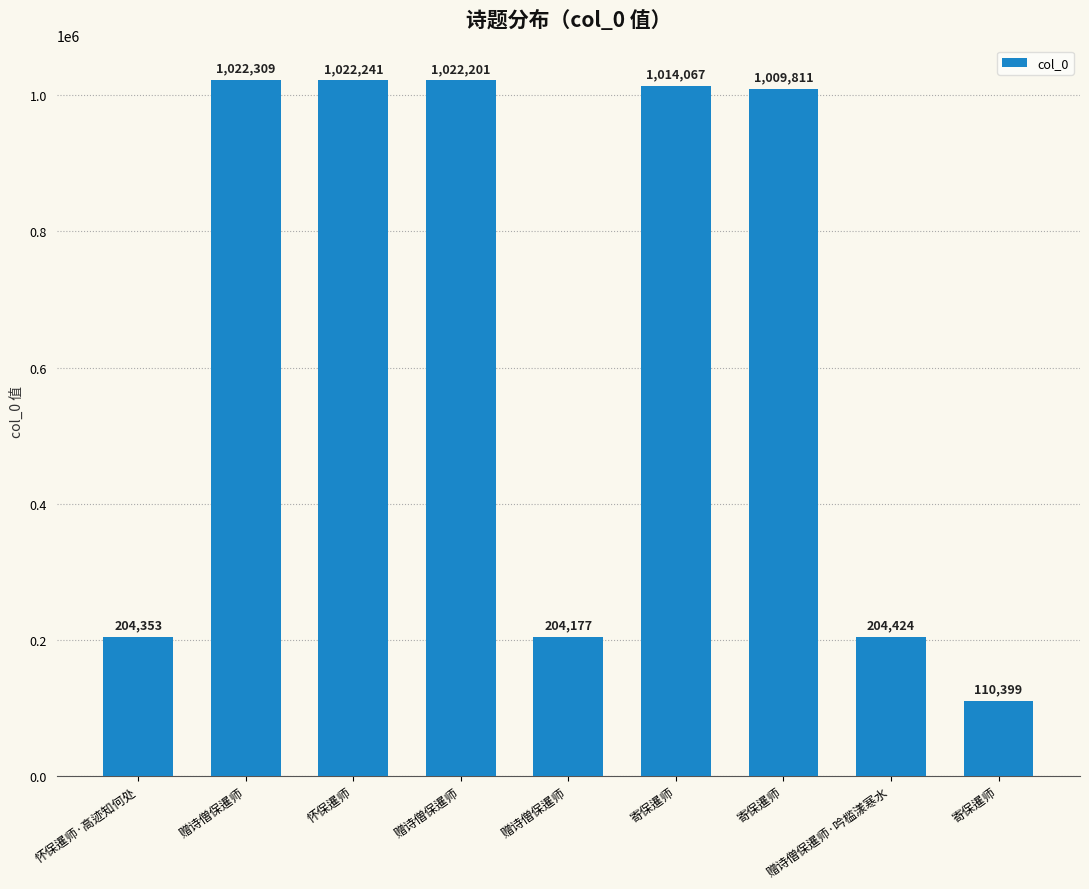

At which label is the value closest to 566354?

赠诗僧保暹师·吟槛漾寒水